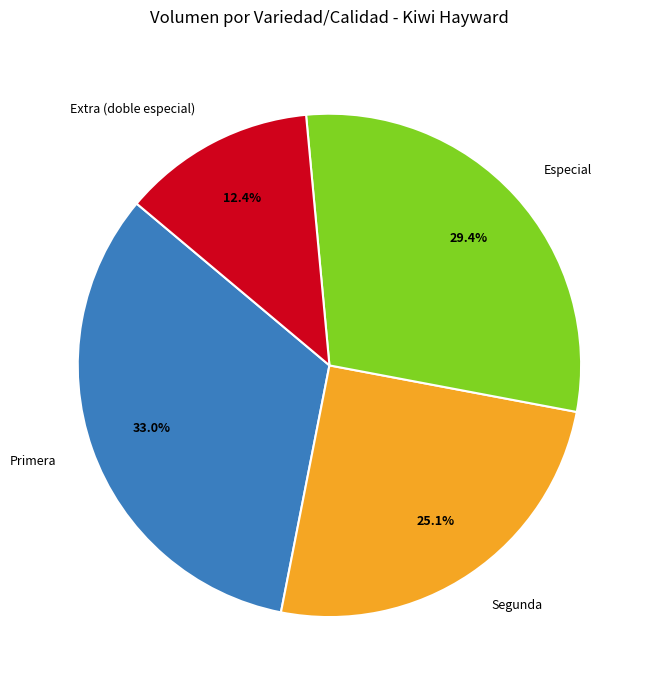

Do Extra (doble especial) and Segunda together represent more than half of the pie?

No